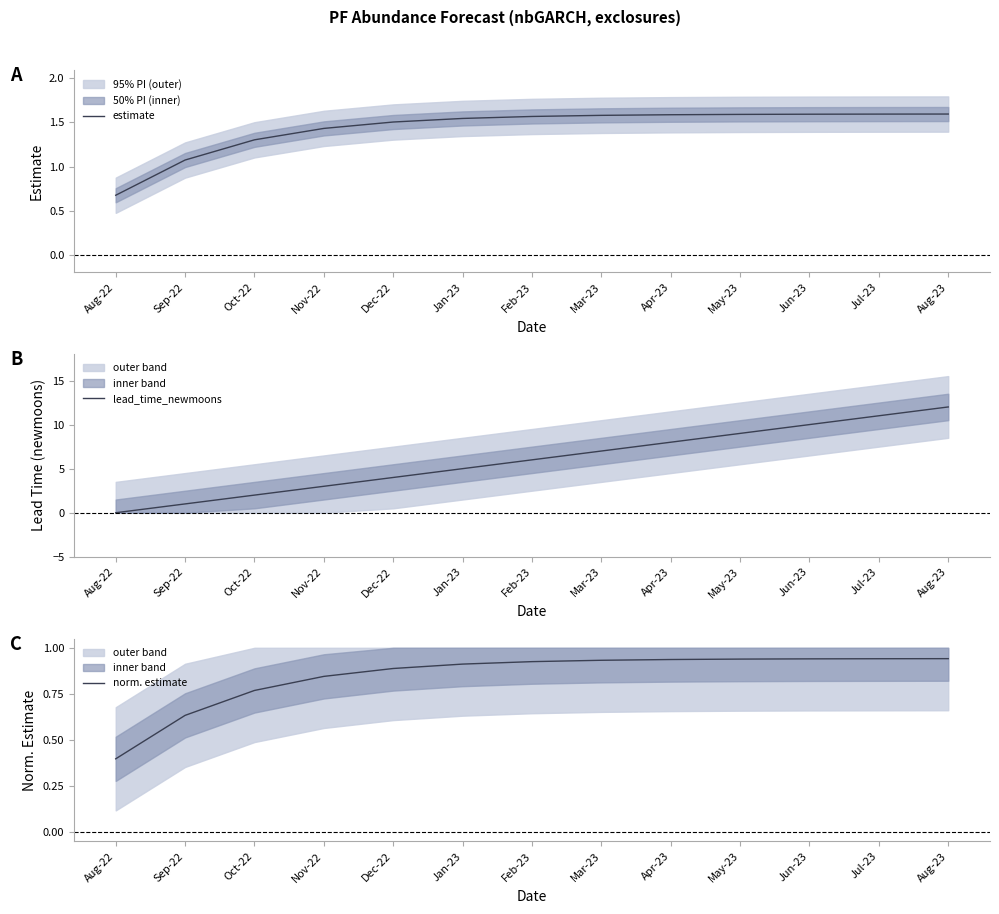

Reading left to right, extract all data points from this chart.

estimate: Aug-22=0.7	Sep-22=1.1	Oct-22=1.3	Nov-22=1.4	Dec-22=1.5	Jan-23=1.5	Feb-23=1.6	Mar-23=1.6	Apr-23=1.6	May-23=1.6	Jun-23=1.6	Jul-23=1.6	Aug-23=1.6
lead_time_newmoons: Aug-22=0.0	Sep-22=1.0	Oct-22=2.0	Nov-22=3.0	Dec-22=4.0	Jan-23=5.0	Feb-23=6.0	Mar-23=7.0	Apr-23=8.0	May-23=9.0	Jun-23=10.0	Jul-23=11.0	Aug-23=12.0
norm. estimate: Aug-22=0.4	Sep-22=0.6	Oct-22=0.8	Nov-22=0.8	Dec-22=0.9	Jan-23=0.9	Feb-23=0.9	Mar-23=0.9	Apr-23=0.9	May-23=0.9	Jun-23=0.9	Jul-23=0.9	Aug-23=0.9